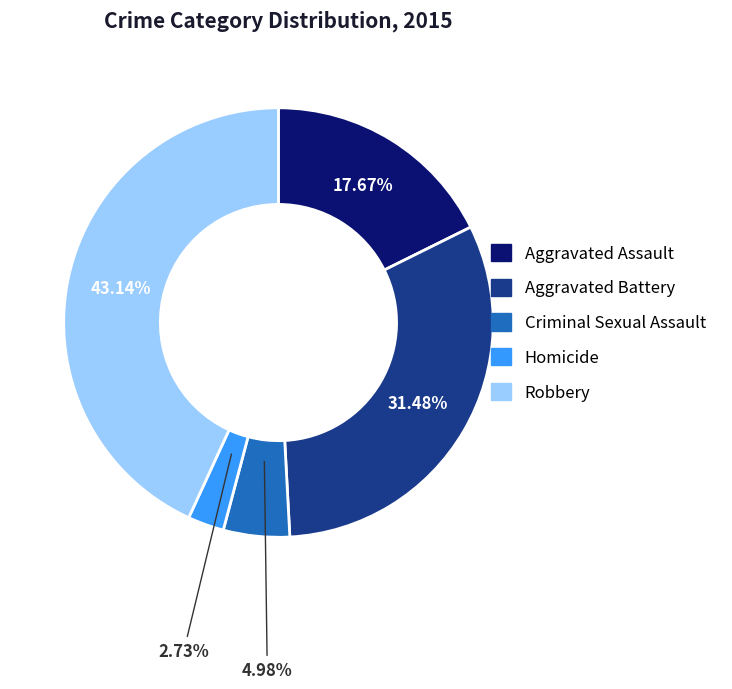

Is Aggravated Battery the majority of the pie?

No